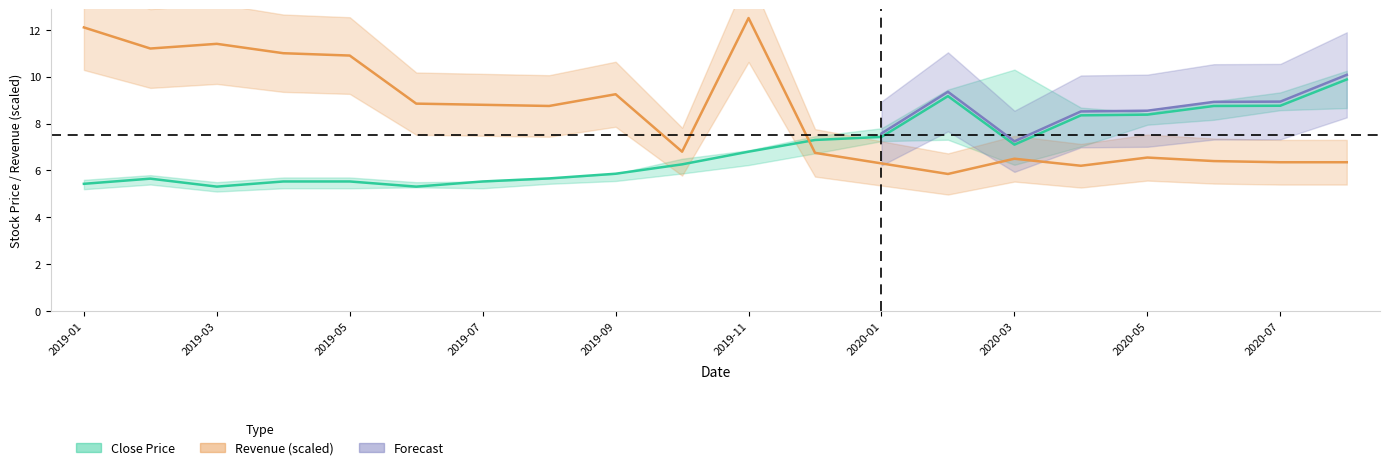

How many values in the revenue series are below 8?

10